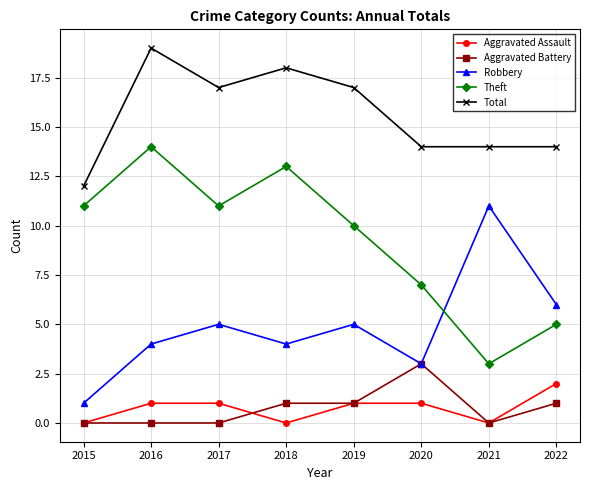

What value does the Robbery series have at 2017, to the nearest 5?

5